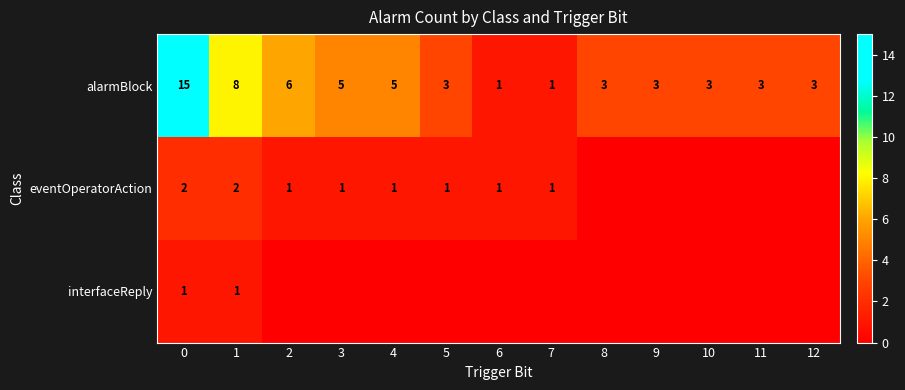

Is the value of row_2 at 3 greater than the value of row_1 at 0?

No